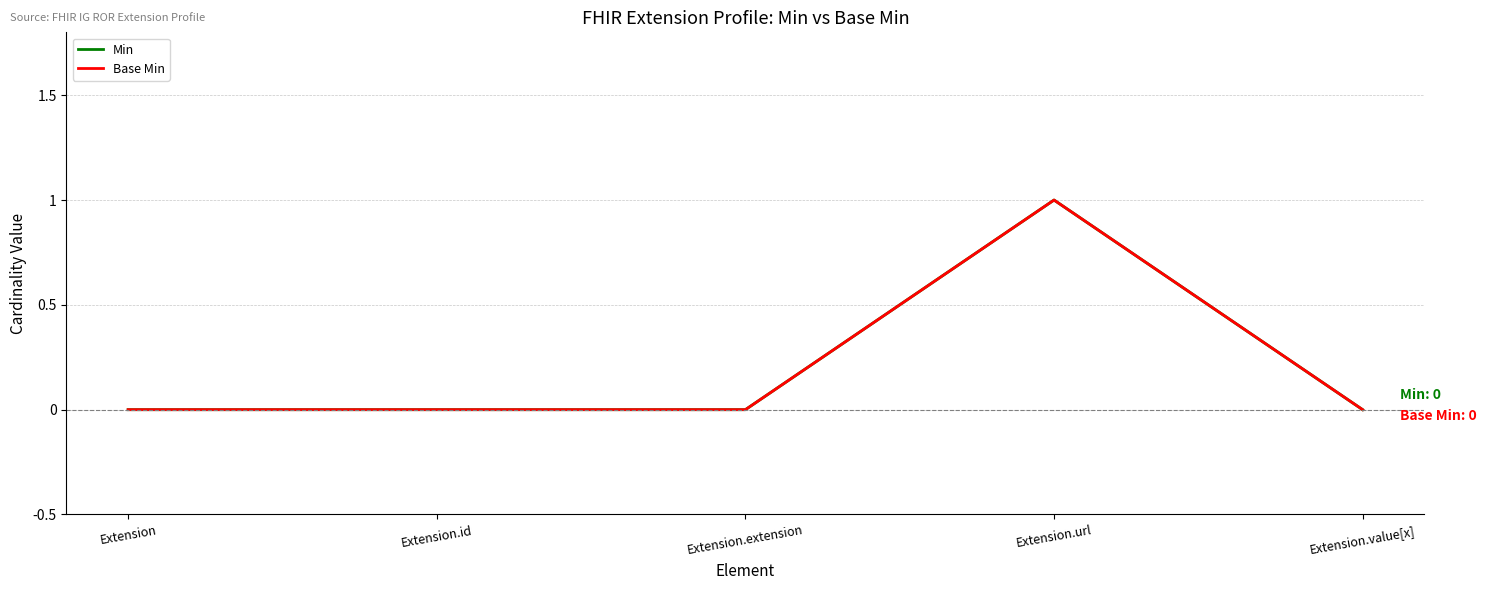

Does the chart have visible grid lines?

Yes